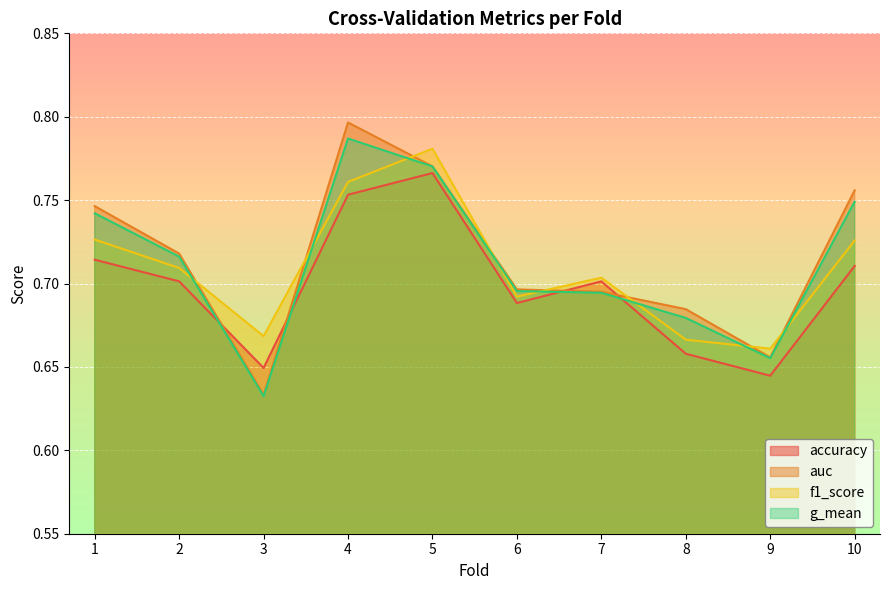

List the series in order of their overall mean, lowest first.

accuracy, f1_score, g_mean, auc